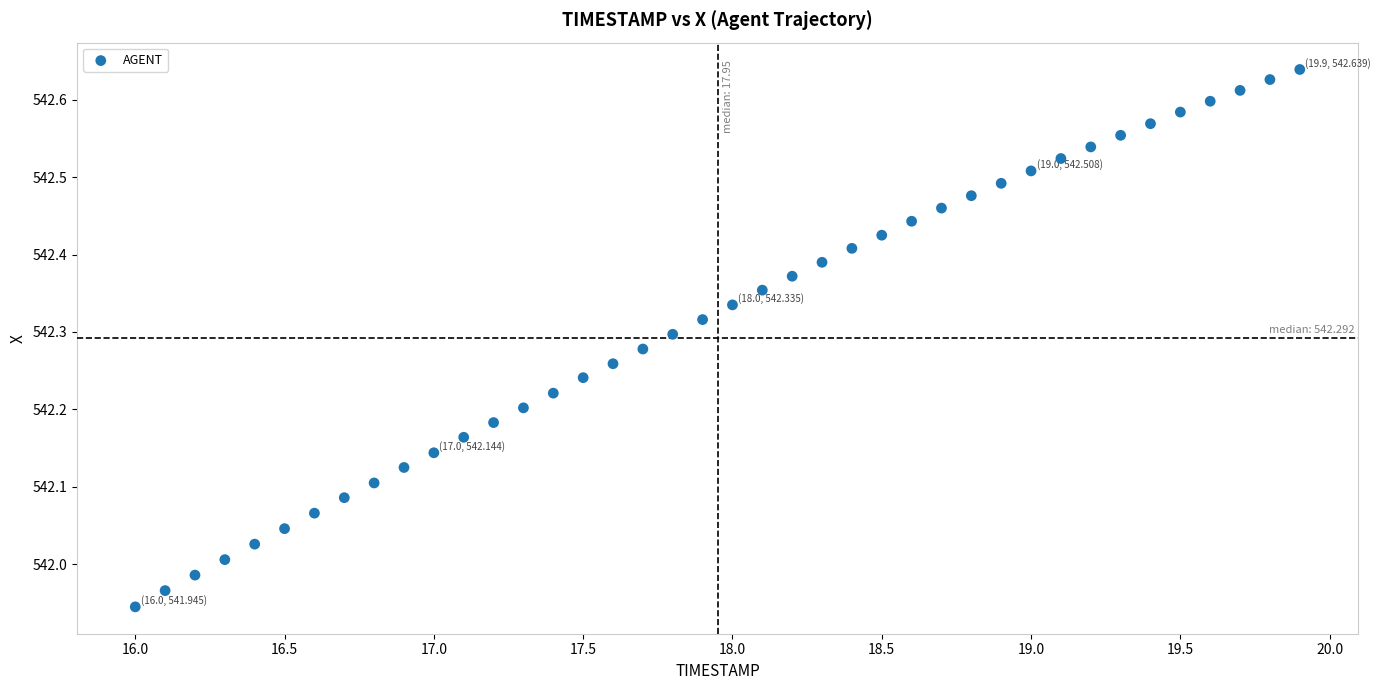

What is the range of X values (max minus min)?

3.9